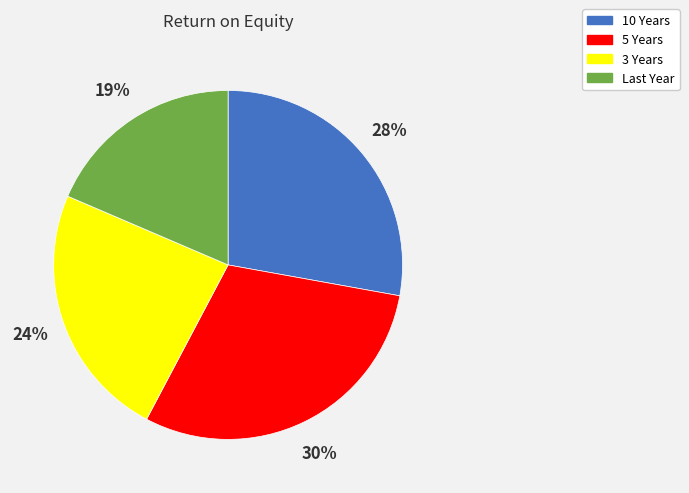

To the nearest percent, what is the average slice percentage?

25%